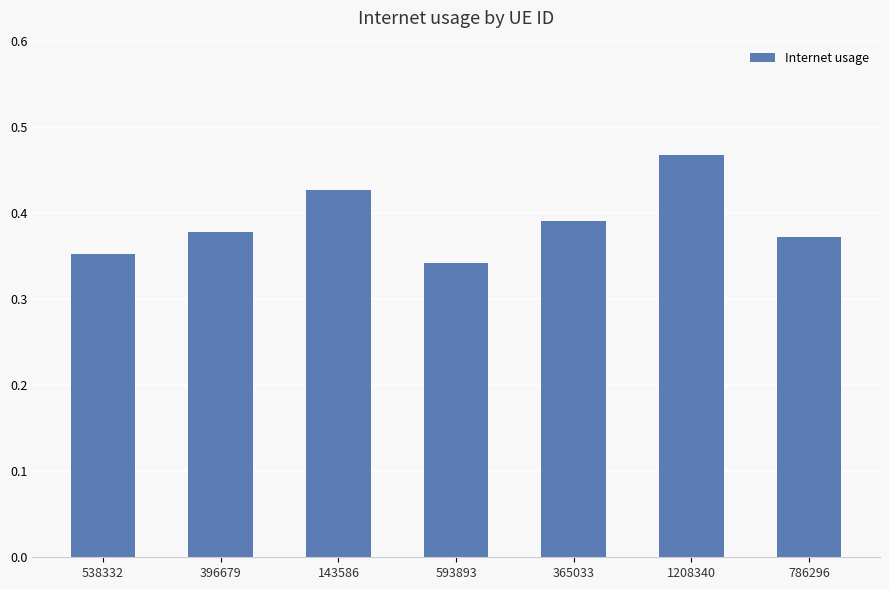

Which label corresponds to the largest value in the chart?

1208340